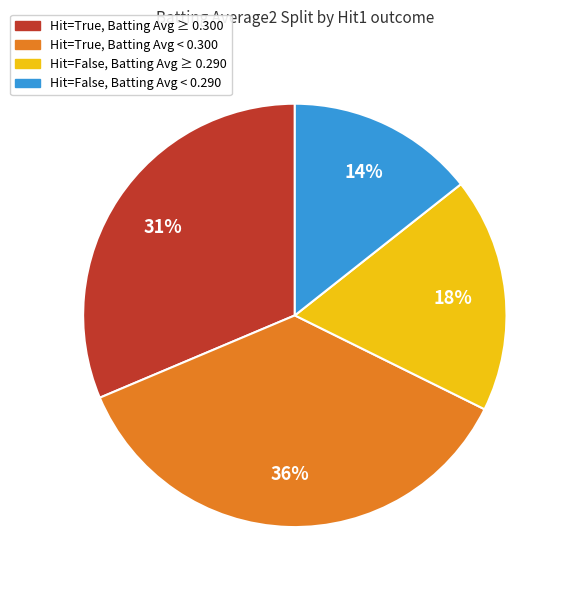

Is there a majority slice in this chart?

No